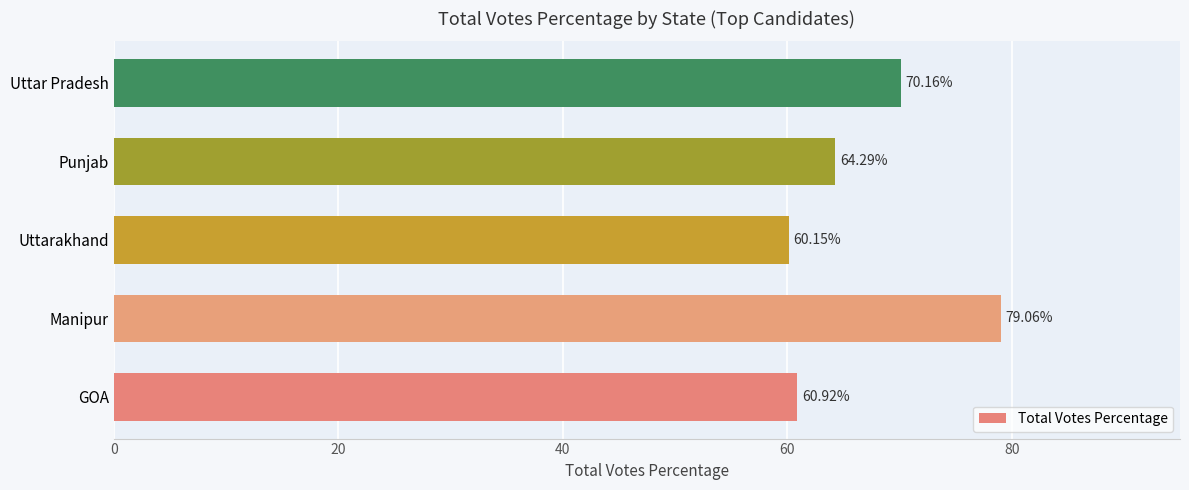

What is the maximum value shown in the chart?

79.1